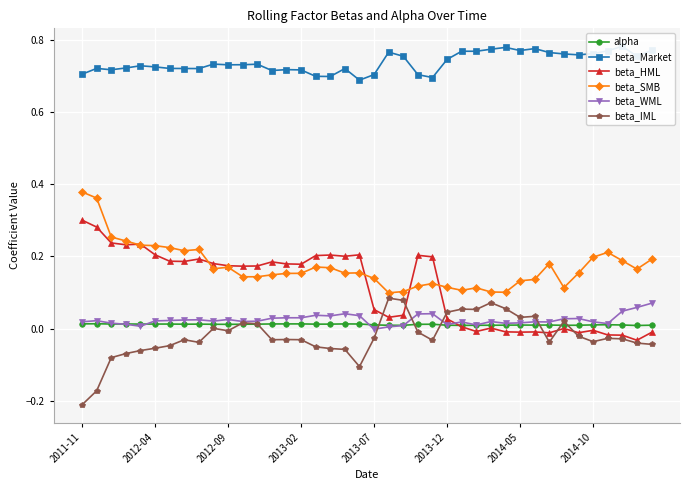

Where is beta_IML nearest to the value 0?

9